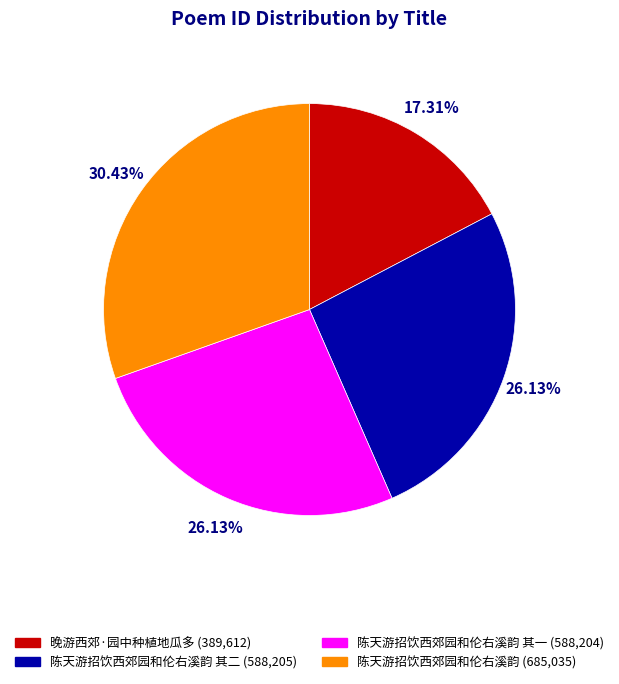

Is there any slice that represents more than half of the pie?

No